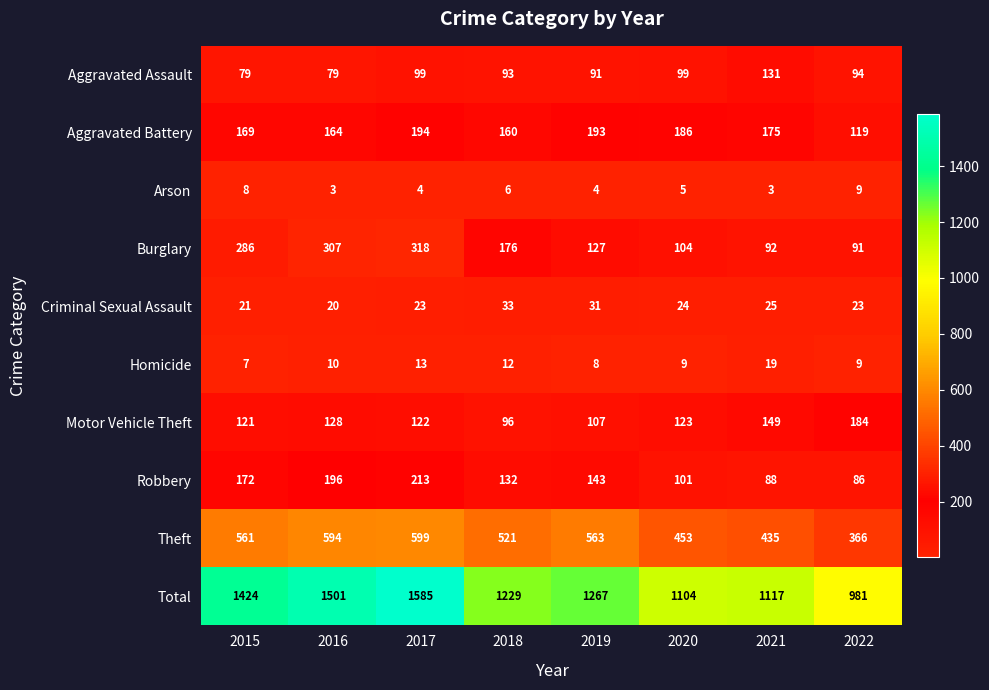

Rank the series by their maximum value, from lowest to highest.

Arson, Homicide, Criminal Sexual Assault, Aggravated Assault, Motor Vehicle Theft, Aggravated Battery, Robbery, Burglary, Theft, Total